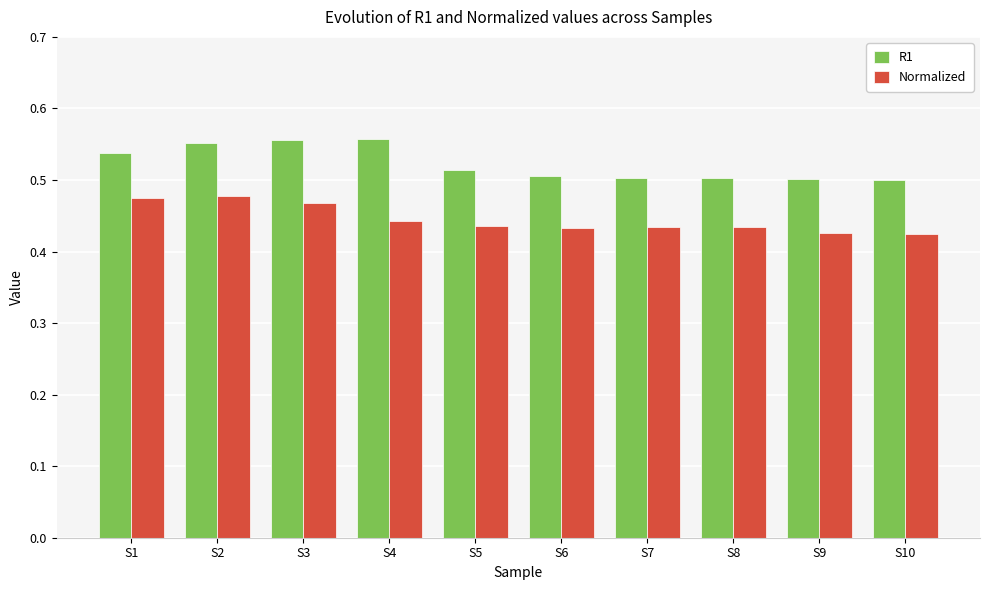

How many Normalized values are between 0 and 1?

10